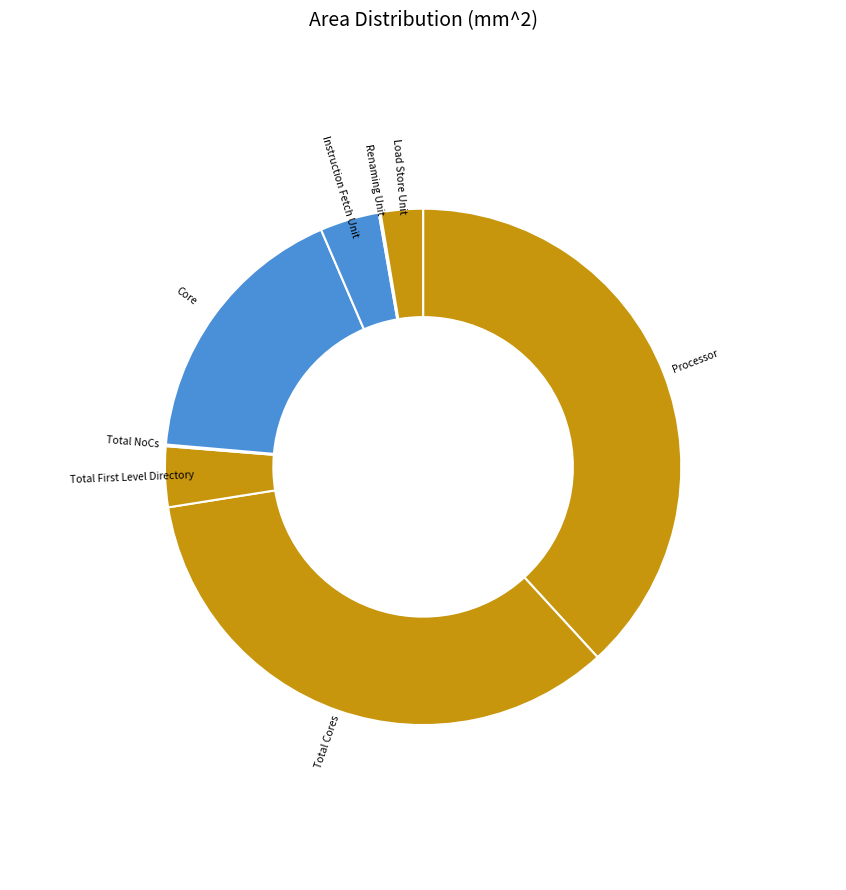

Is the sum of Processor and Total Cores greater than half?

Yes